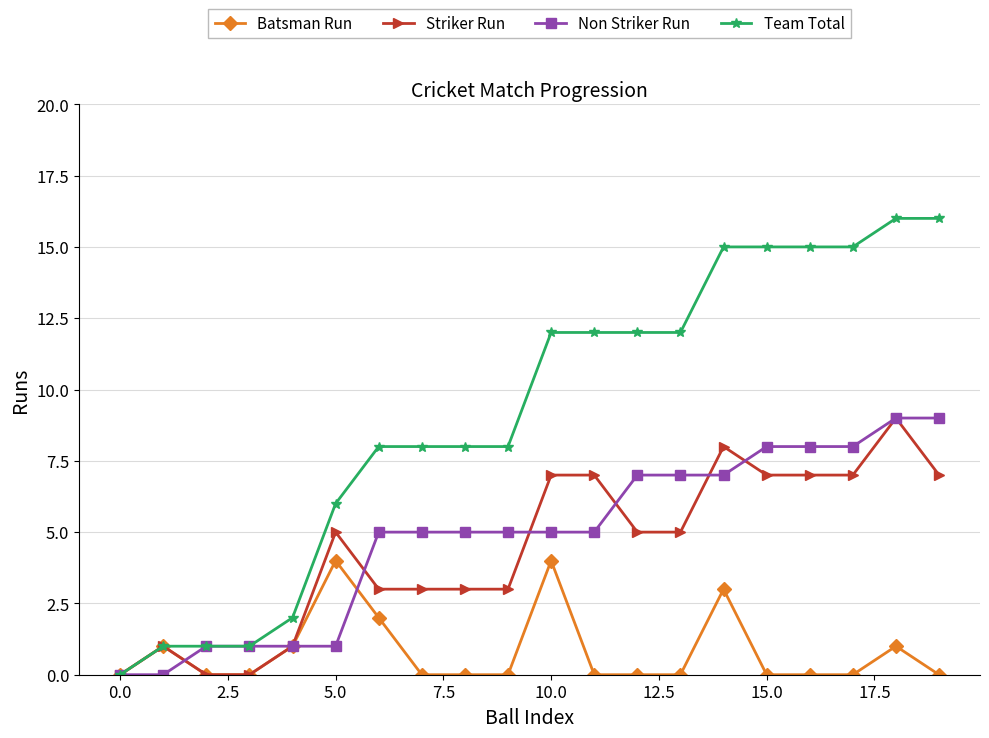

Reading right to left, extract all data points from this chart.

Batsman Run: 0	1	0	0	0	3	0	0	0	4	0	0	0	2	4	1	0	0	1	0
Striker Run: 7	9	7	7	7	8	5	5	7	7	3	3	3	3	5	1	0	0	1	0
Non Striker Run: 9	9	8	8	8	7	7	7	5	5	5	5	5	5	1	1	1	1	0	0
Team Total: 16	16	15	15	15	15	12	12	12	12	8	8	8	8	6	2	1	1	1	0